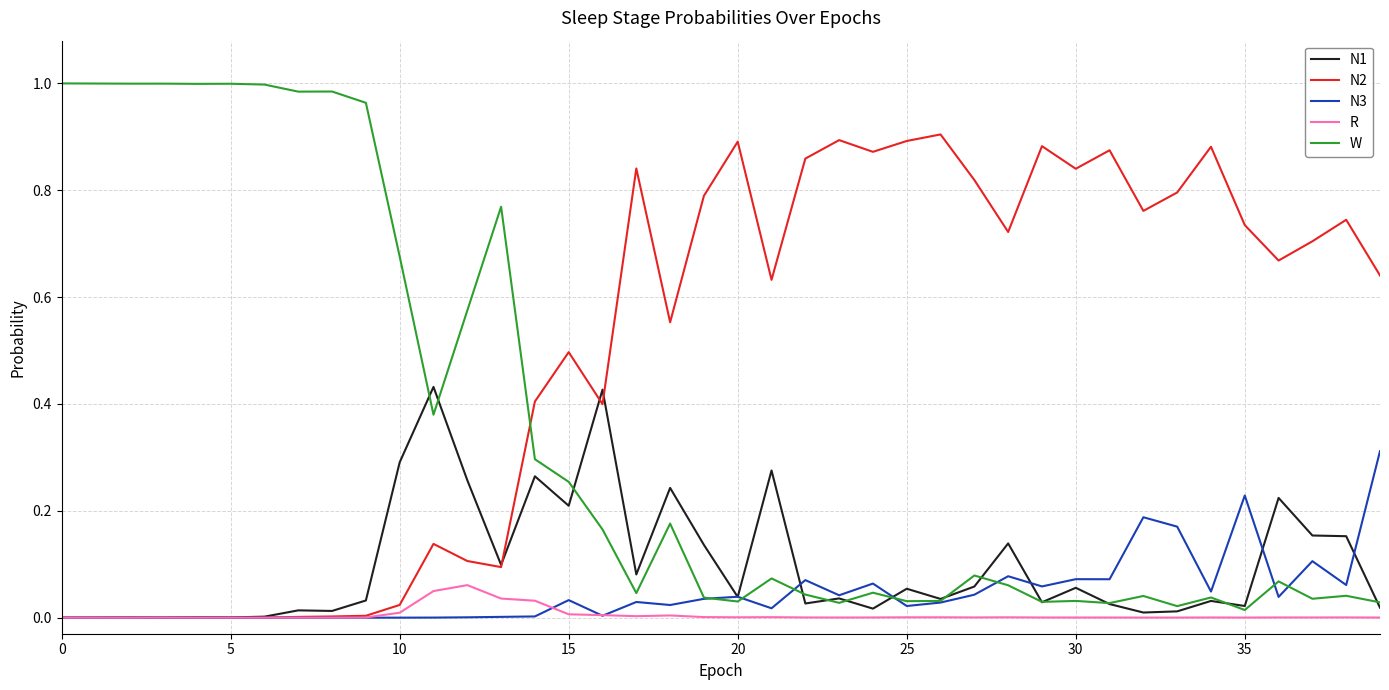

Rank the series by their maximum value, from highest to lowest.

W, N2, N1, N3, R